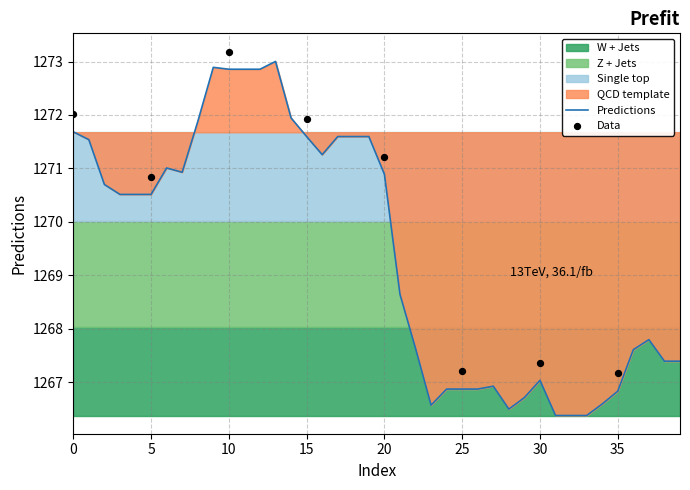

What is the change in value from 0 to 36?

-4.1